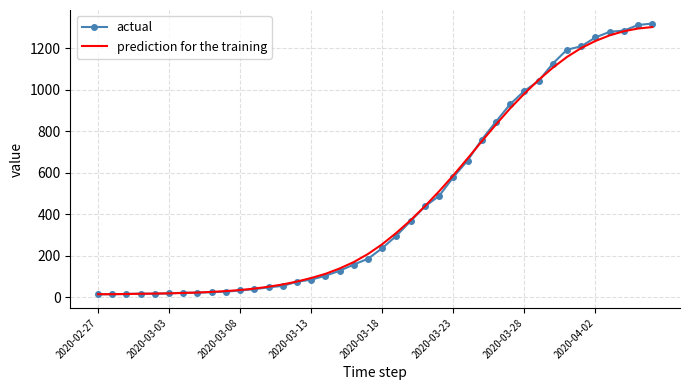

What is the maximum value for actual?

1319